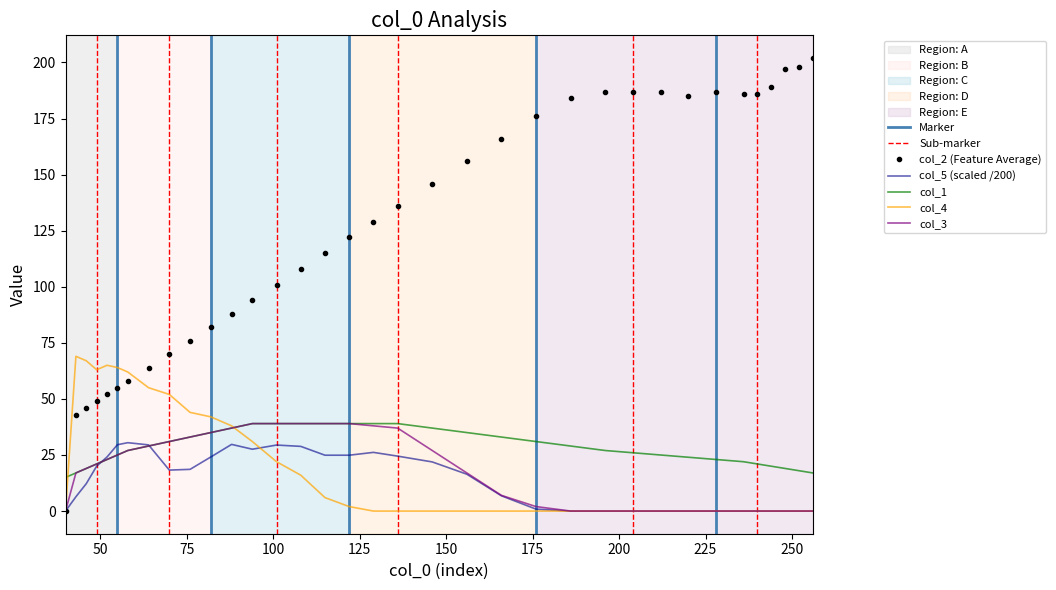

What is the maximum value for col_1?

39.0